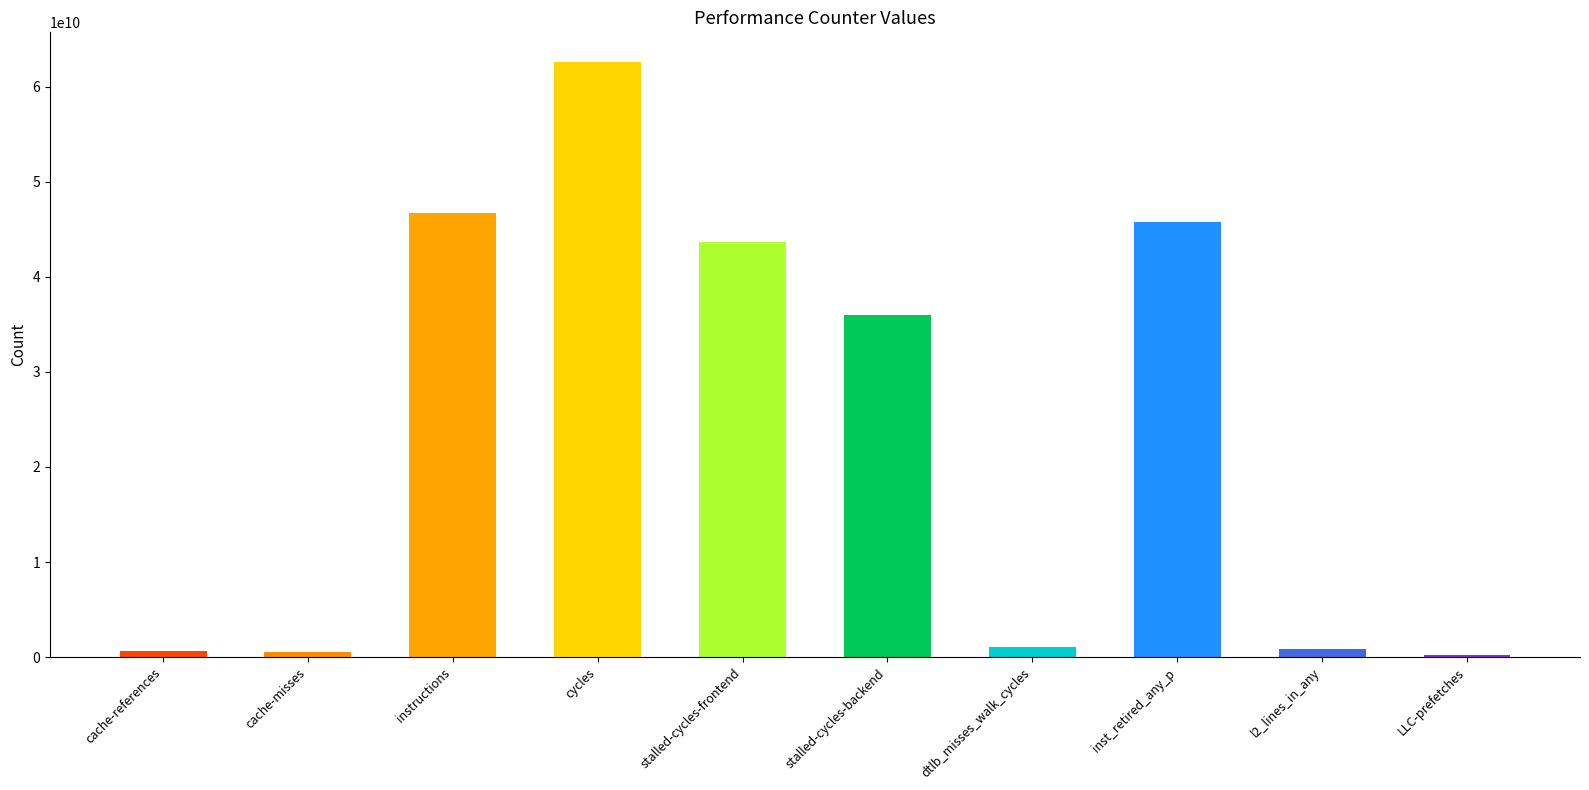

What is the label of the 9th bar from the right?

cache-misses